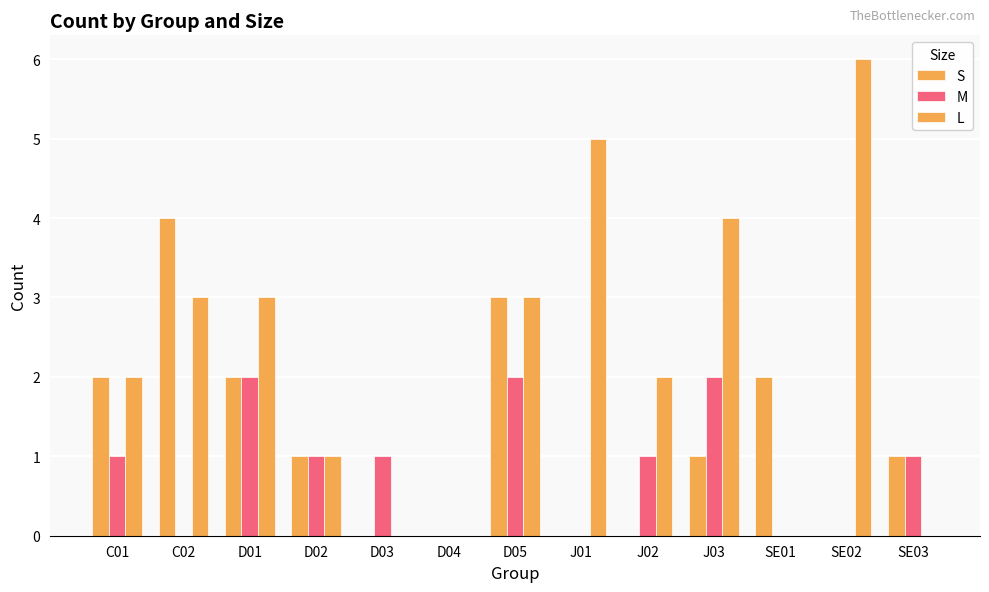

What position from the left is J03?

10